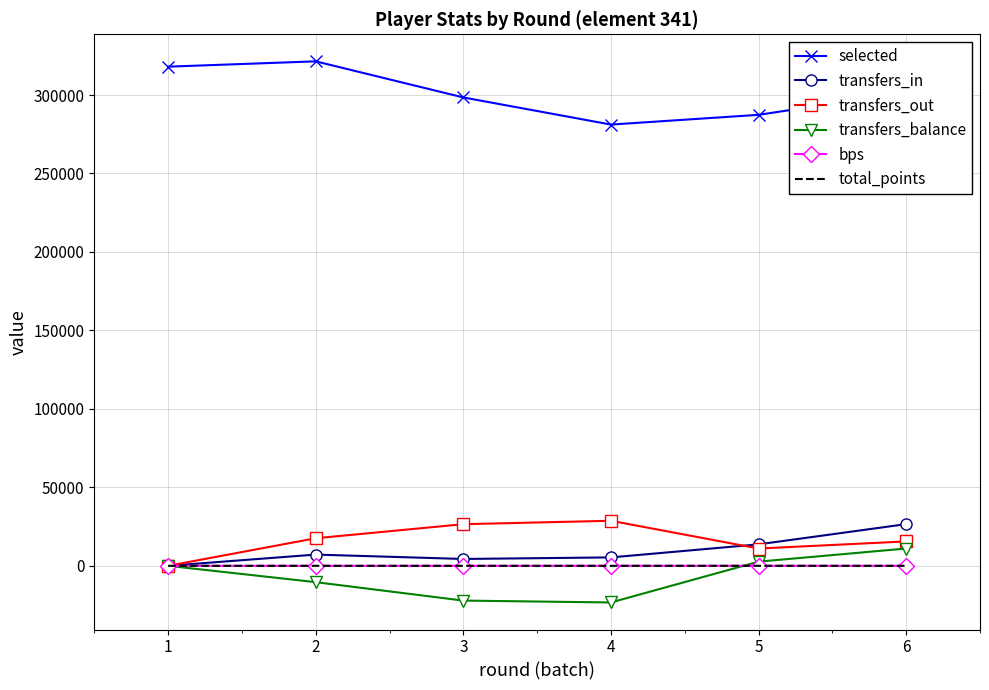

In transfers_balance, how many points are lower than both neighbors (excluding endpoints)?

1